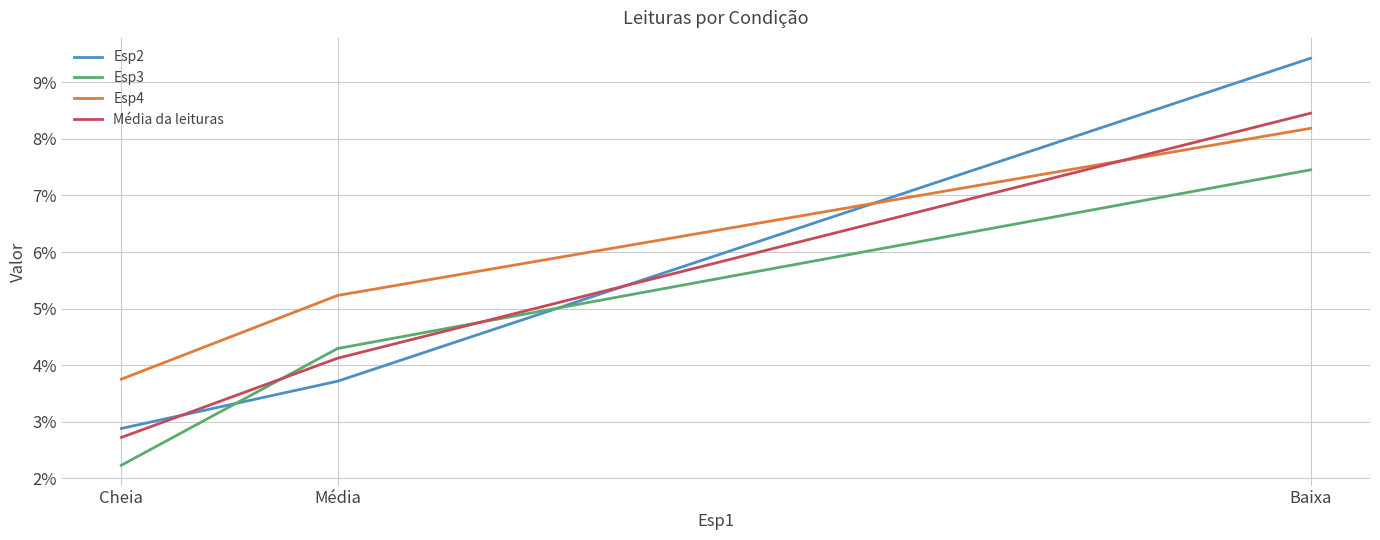

Reading right to left, what are all the values shown in this chart?

Esp2: Baixa=0.1	Média=0.0	Cheia=0.0
Esp3: Baixa=0.1	Média=0.0	Cheia=0.0
Esp4: Baixa=0.1	Média=0.1	Cheia=0.0
Média da leituras: Baixa=0.1	Média=0.0	Cheia=0.0